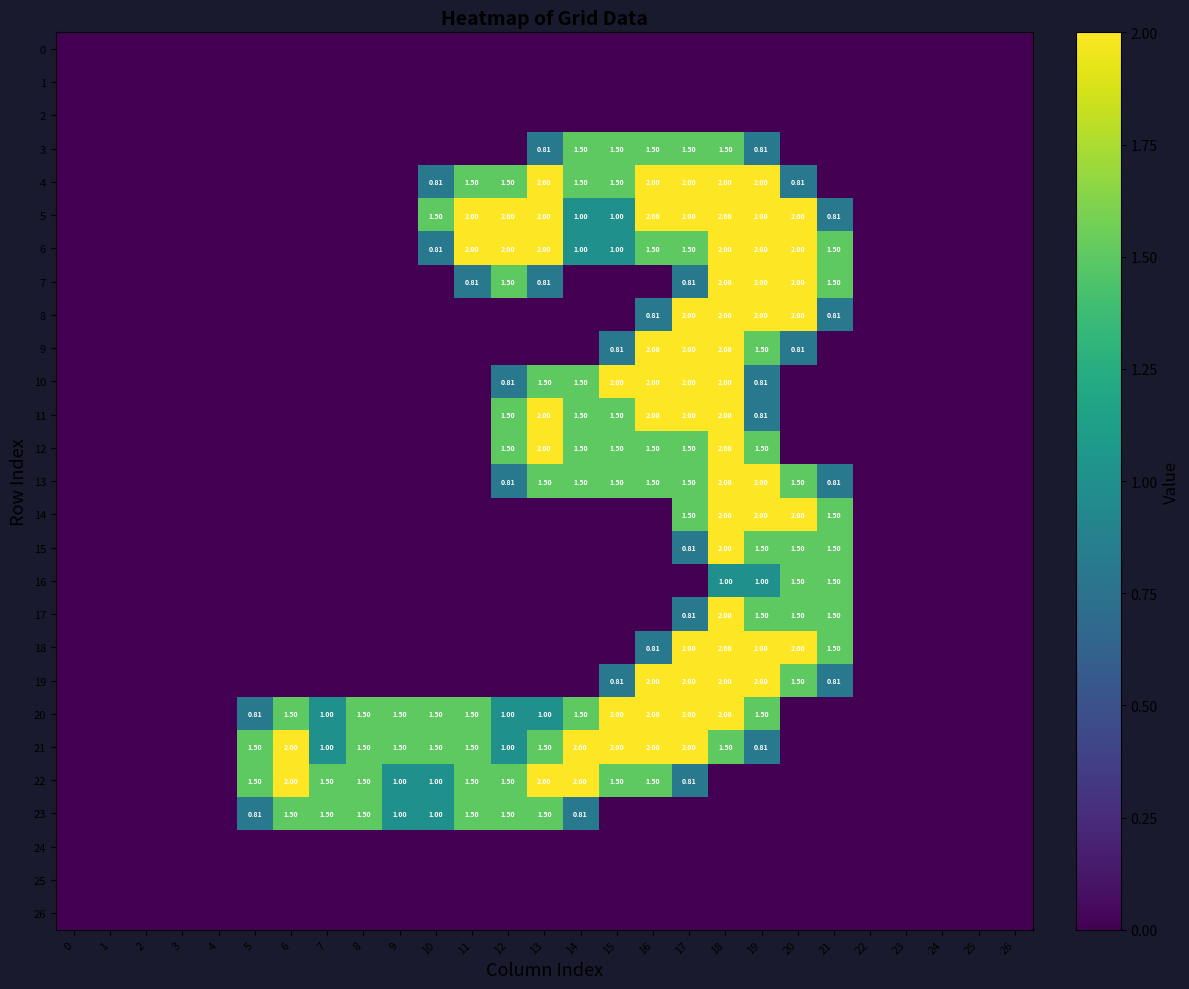

Reading right to left, what are all the values shown in this chart?

row_0: 0.0	0.0	0.0	0.0	0.0	0.0	0.0	0.0	0.0	0.0	0.0	0.0	0.0	0.0	0.0	0.0	0.0	0.0	0.0	0.0	0.0	0.0	0.0	0.0	0.0	0.0	0.0
row_1: 0.0	0.0	0.0	0.0	0.0	0.0	0.0	0.0	0.0	0.0	0.0	0.0	0.0	0.0	0.0	0.0	0.0	0.0	0.0	0.0	0.0	0.0	0.0	0.0	0.0	0.0	0.0
row_2: 0.0	0.0	0.0	0.0	0.0	0.0	0.0	0.0	0.0	0.0	0.0	0.0	0.0	0.0	0.0	0.0	0.0	0.0	0.0	0.0	0.0	0.0	0.0	0.0	0.0	0.0	0.0
row_3: 0.0	0.0	0.0	0.0	0.0	0.0	0.0	0.8	1.5	1.5	1.5	1.5	1.5	0.8	0.0	0.0	0.0	0.0	0.0	0.0	0.0	0.0	0.0	0.0	0.0	0.0	0.0
row_4: 0.0	0.0	0.0	0.0	0.0	0.0	0.8	2.0	2.0	2.0	2.0	1.5	1.5	2.0	1.5	1.5	0.8	0.0	0.0	0.0	0.0	0.0	0.0	0.0	0.0	0.0	0.0
row_5: 0.0	0.0	0.0	0.0	0.0	0.8	2.0	2.0	2.0	2.0	2.0	1.0	1.0	2.0	2.0	2.0	1.5	0.0	0.0	0.0	0.0	0.0	0.0	0.0	0.0	0.0	0.0
row_6: 0.0	0.0	0.0	0.0	0.0	1.5	2.0	2.0	2.0	1.5	1.5	1.0	1.0	2.0	2.0	2.0	0.8	0.0	0.0	0.0	0.0	0.0	0.0	0.0	0.0	0.0	0.0
row_7: 0.0	0.0	0.0	0.0	0.0	1.5	2.0	2.0	2.0	0.8	0.0	0.0	0.0	0.8	1.5	0.8	0.0	0.0	0.0	0.0	0.0	0.0	0.0	0.0	0.0	0.0	0.0
row_8: 0.0	0.0	0.0	0.0	0.0	0.8	2.0	2.0	2.0	2.0	0.8	0.0	0.0	0.0	0.0	0.0	0.0	0.0	0.0	0.0	0.0	0.0	0.0	0.0	0.0	0.0	0.0
row_9: 0.0	0.0	0.0	0.0	0.0	0.0	0.8	1.5	2.0	2.0	2.0	0.8	0.0	0.0	0.0	0.0	0.0	0.0	0.0	0.0	0.0	0.0	0.0	0.0	0.0	0.0	0.0
row_10: 0.0	0.0	0.0	0.0	0.0	0.0	0.0	0.8	2.0	2.0	2.0	2.0	1.5	1.5	0.8	0.0	0.0	0.0	0.0	0.0	0.0	0.0	0.0	0.0	0.0	0.0	0.0
row_11: 0.0	0.0	0.0	0.0	0.0	0.0	0.0	0.8	2.0	2.0	2.0	1.5	1.5	2.0	1.5	0.0	0.0	0.0	0.0	0.0	0.0	0.0	0.0	0.0	0.0	0.0	0.0
row_12: 0.0	0.0	0.0	0.0	0.0	0.0	0.0	1.5	2.0	1.5	1.5	1.5	1.5	2.0	1.5	0.0	0.0	0.0	0.0	0.0	0.0	0.0	0.0	0.0	0.0	0.0	0.0
row_13: 0.0	0.0	0.0	0.0	0.0	0.8	1.5	2.0	2.0	1.5	1.5	1.5	1.5	1.5	0.8	0.0	0.0	0.0	0.0	0.0	0.0	0.0	0.0	0.0	0.0	0.0	0.0
row_14: 0.0	0.0	0.0	0.0	0.0	1.5	2.0	2.0	2.0	1.5	0.0	0.0	0.0	0.0	0.0	0.0	0.0	0.0	0.0	0.0	0.0	0.0	0.0	0.0	0.0	0.0	0.0
row_15: 0.0	0.0	0.0	0.0	0.0	1.5	1.5	1.5	2.0	0.8	0.0	0.0	0.0	0.0	0.0	0.0	0.0	0.0	0.0	0.0	0.0	0.0	0.0	0.0	0.0	0.0	0.0
row_16: 0.0	0.0	0.0	0.0	0.0	1.5	1.5	1.0	1.0	0.0	0.0	0.0	0.0	0.0	0.0	0.0	0.0	0.0	0.0	0.0	0.0	0.0	0.0	0.0	0.0	0.0	0.0
row_17: 0.0	0.0	0.0	0.0	0.0	1.5	1.5	1.5	2.0	0.8	0.0	0.0	0.0	0.0	0.0	0.0	0.0	0.0	0.0	0.0	0.0	0.0	0.0	0.0	0.0	0.0	0.0
row_18: 0.0	0.0	0.0	0.0	0.0	1.5	2.0	2.0	2.0	2.0	0.8	0.0	0.0	0.0	0.0	0.0	0.0	0.0	0.0	0.0	0.0	0.0	0.0	0.0	0.0	0.0	0.0
row_19: 0.0	0.0	0.0	0.0	0.0	0.8	1.5	2.0	2.0	2.0	2.0	0.8	0.0	0.0	0.0	0.0	0.0	0.0	0.0	0.0	0.0	0.0	0.0	0.0	0.0	0.0	0.0
row_20: 0.0	0.0	0.0	0.0	0.0	0.0	0.0	1.5	2.0	2.0	2.0	2.0	1.5	1.0	1.0	1.5	1.5	1.5	1.5	1.0	1.5	0.8	0.0	0.0	0.0	0.0	0.0
row_21: 0.0	0.0	0.0	0.0	0.0	0.0	0.0	0.8	1.5	2.0	2.0	2.0	2.0	1.5	1.0	1.5	1.5	1.5	1.5	1.0	2.0	1.5	0.0	0.0	0.0	0.0	0.0
row_22: 0.0	0.0	0.0	0.0	0.0	0.0	0.0	0.0	0.0	0.8	1.5	1.5	2.0	2.0	1.5	1.5	1.0	1.0	1.5	1.5	2.0	1.5	0.0	0.0	0.0	0.0	0.0
row_23: 0.0	0.0	0.0	0.0	0.0	0.0	0.0	0.0	0.0	0.0	0.0	0.0	0.8	1.5	1.5	1.5	1.0	1.0	1.5	1.5	1.5	0.8	0.0	0.0	0.0	0.0	0.0
row_24: 0.0	0.0	0.0	0.0	0.0	0.0	0.0	0.0	0.0	0.0	0.0	0.0	0.0	0.0	0.0	0.0	0.0	0.0	0.0	0.0	0.0	0.0	0.0	0.0	0.0	0.0	0.0
row_25: 0.0	0.0	0.0	0.0	0.0	0.0	0.0	0.0	0.0	0.0	0.0	0.0	0.0	0.0	0.0	0.0	0.0	0.0	0.0	0.0	0.0	0.0	0.0	0.0	0.0	0.0	0.0
row_26: 0.0	0.0	0.0	0.0	0.0	0.0	0.0	0.0	0.0	0.0	0.0	0.0	0.0	0.0	0.0	0.0	0.0	0.0	0.0	0.0	0.0	0.0	0.0	0.0	0.0	0.0	0.0